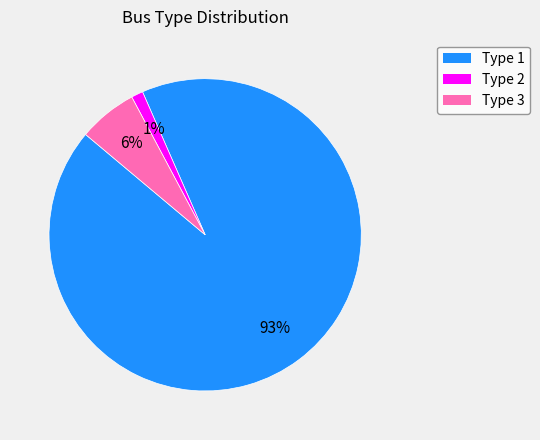

Which has a higher value, Type 2 or Type 3?

Type 3